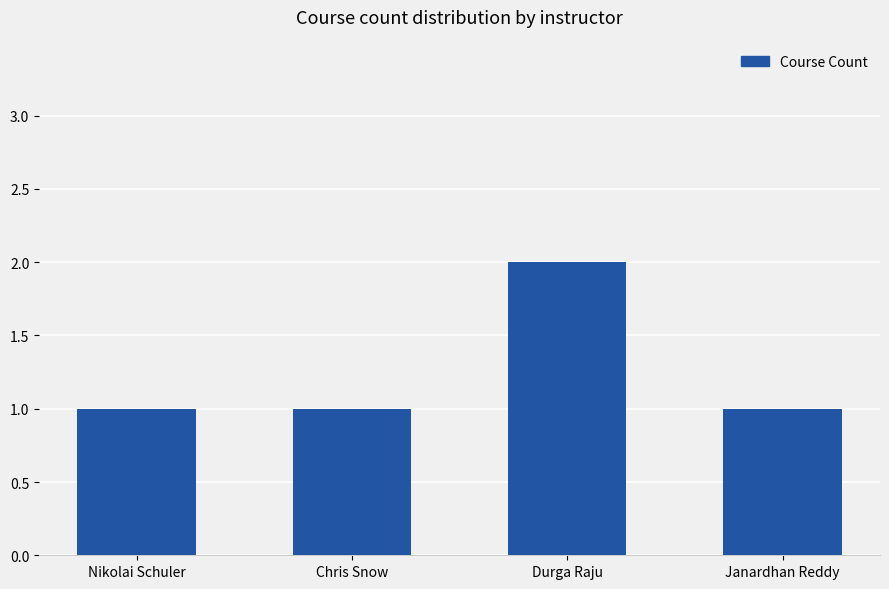

Reading left to right, list all the values displayed in this chart.

1	1	2	1